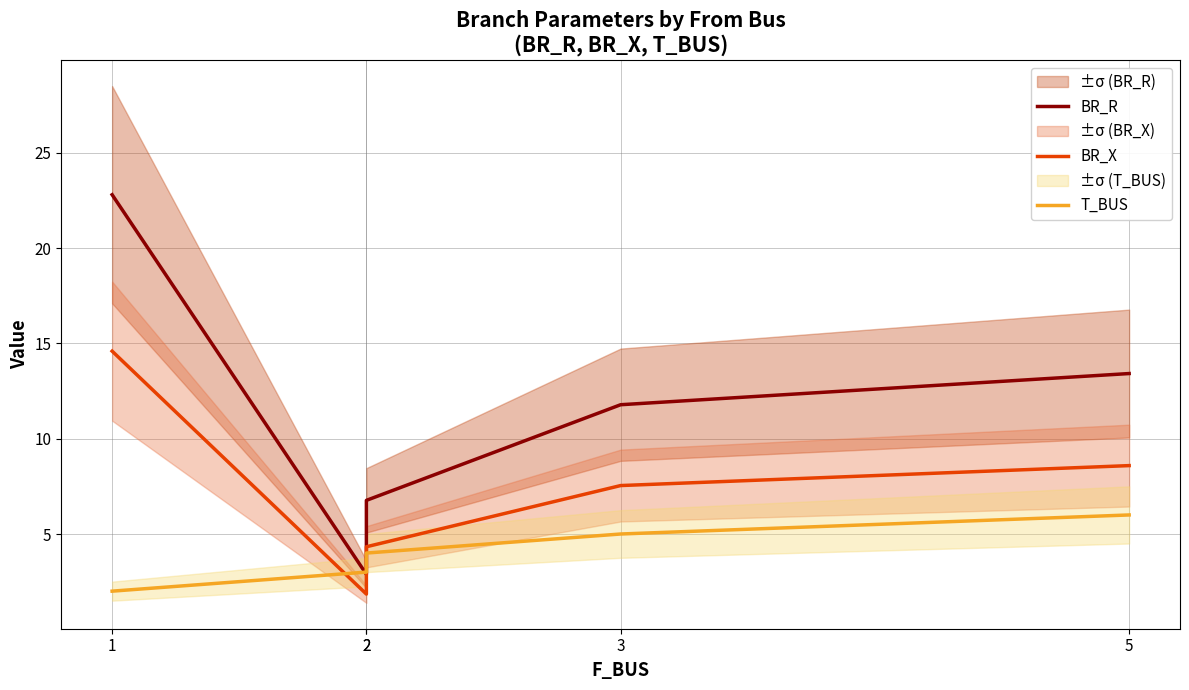

Reading left to right, transcribe all the data shown in this chart.

BR_R: 22.8	2.9	6.8	11.8	13.4
BR_X: 14.6	1.8	4.3	7.5	8.6
T_BUS: 2.0	3.0	4.0	5.0	6.0